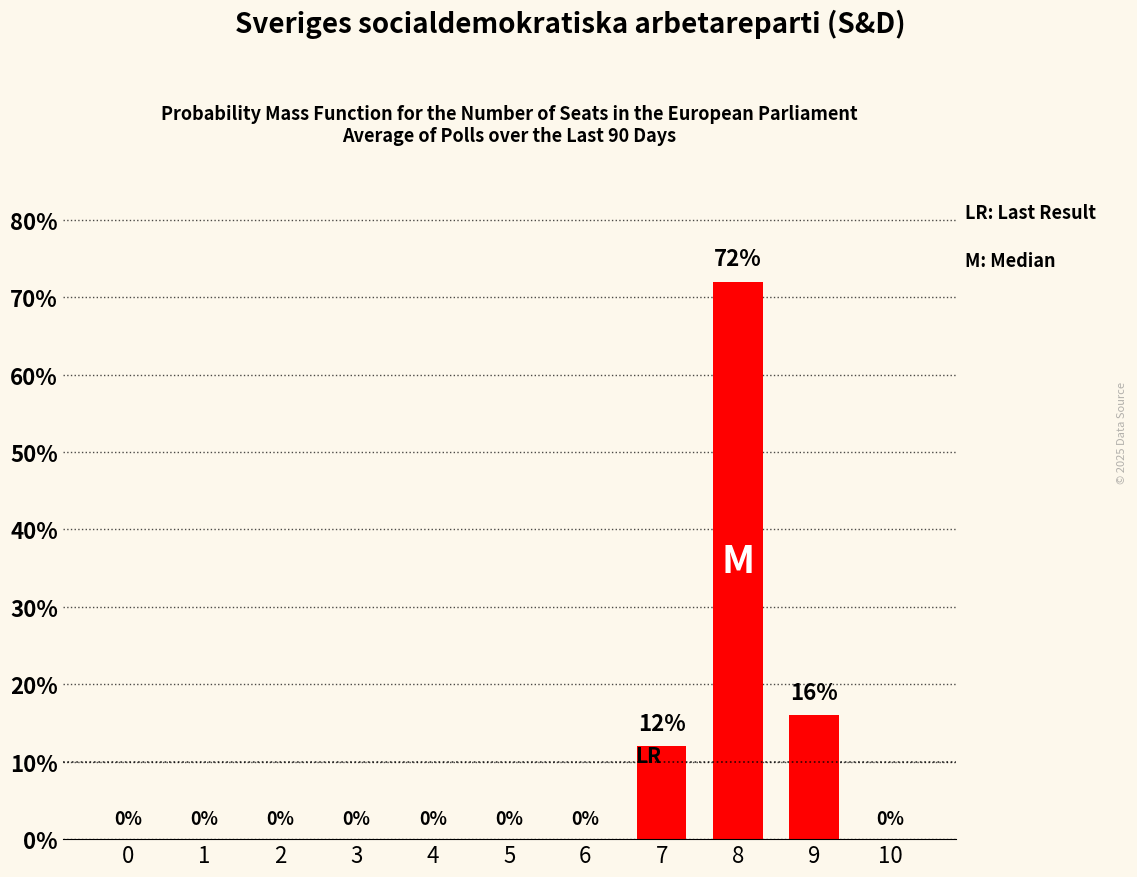

What is the sum of all values?

100